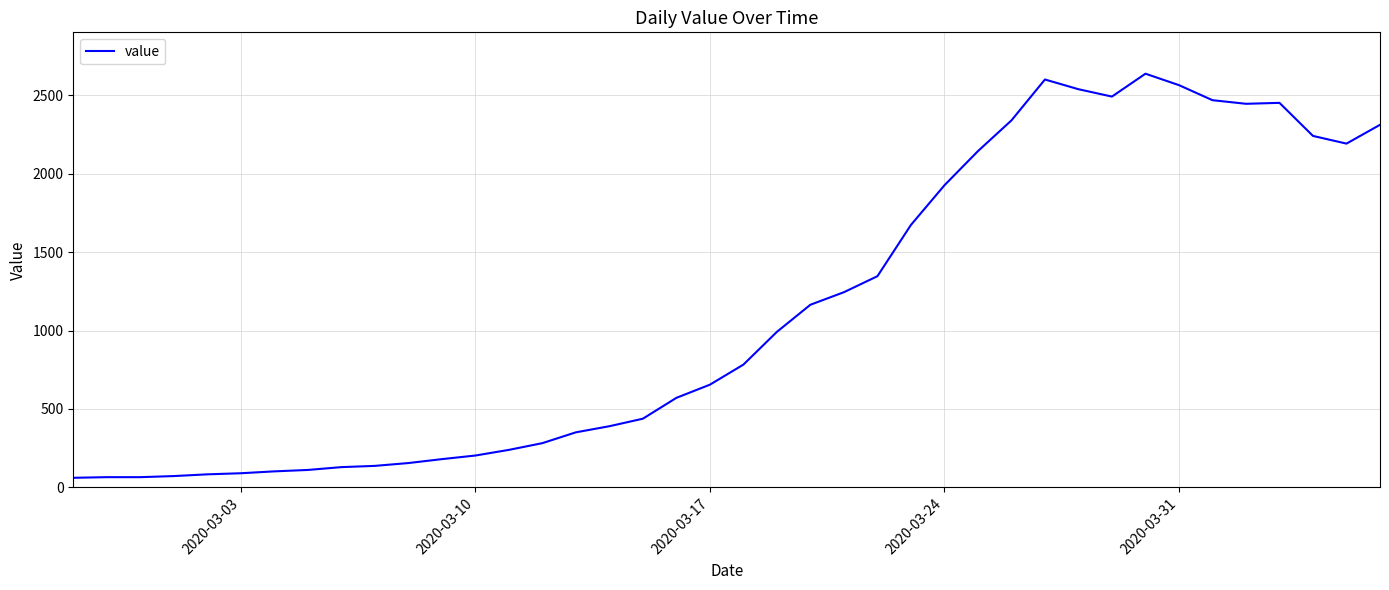

What is the difference between the maximum and minimum values?

2578